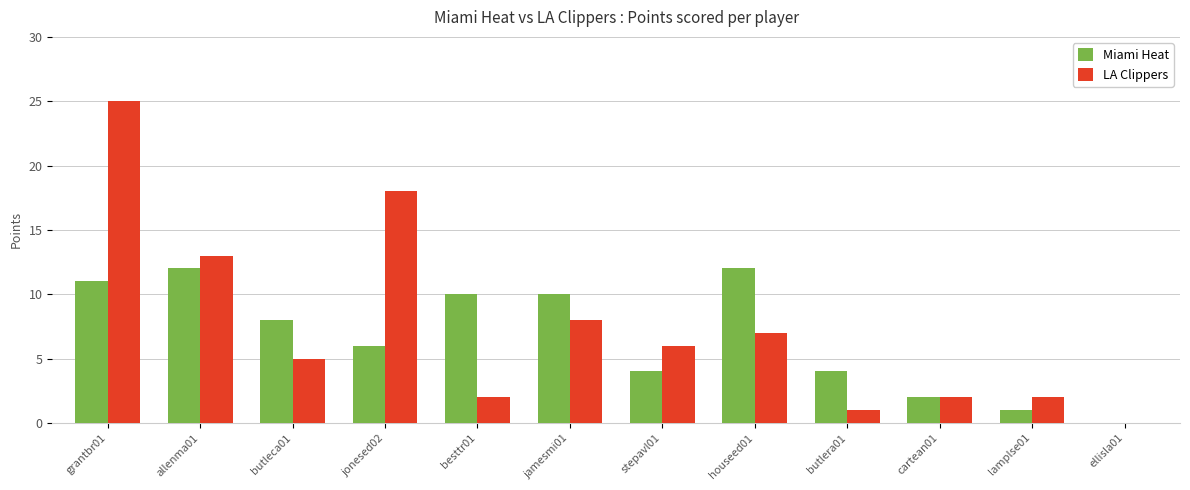

What is the difference between the Miami Heat values at jonesed02 and besttr01?

4